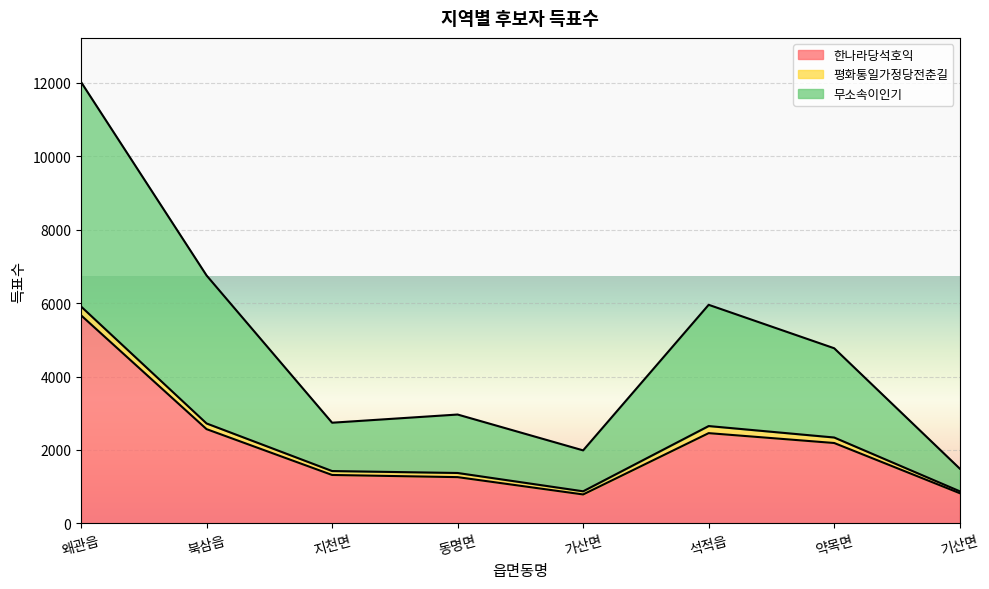

List the labels in order of 무소속이인기 value, smallest first.

기산면, 가산면, 지천면, 동명면, 약목면, 석적읍, 북삼읍, 왜관읍